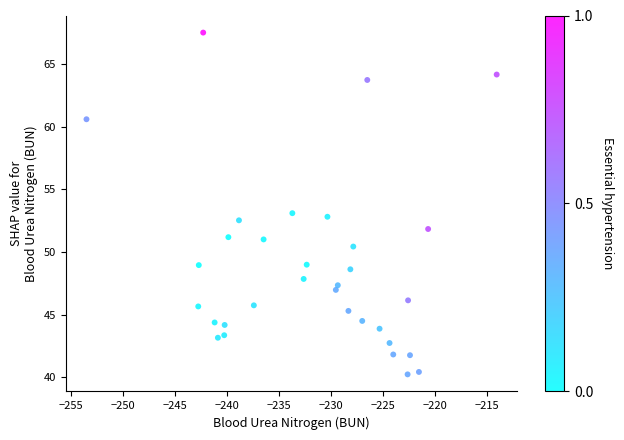

What is the range of X values (max minus min)?

39.4